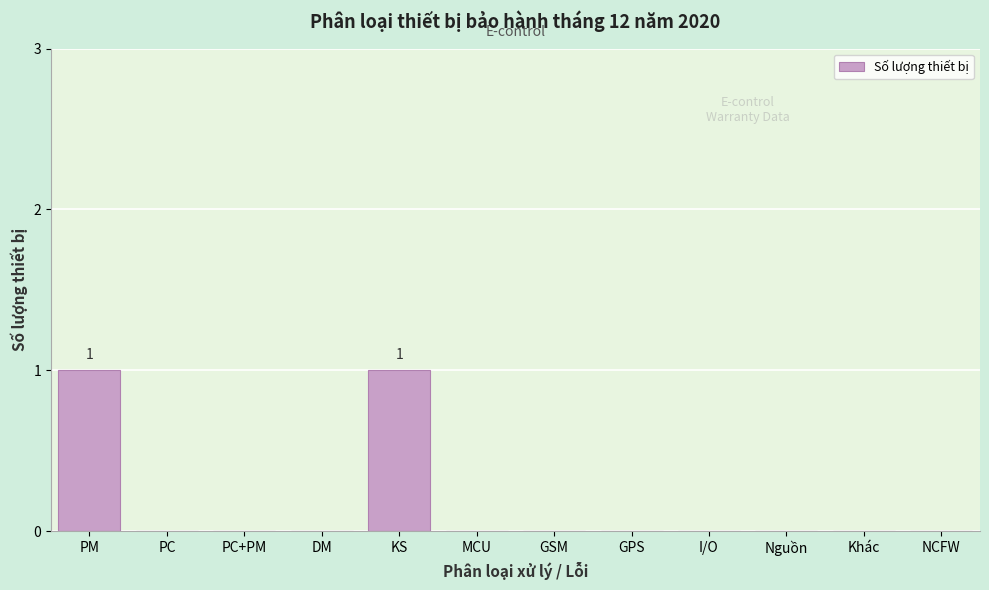

Reading left to right, list all the values displayed in this chart.

PM=1	PC=0	PC+PM=0	DM=0	KS=1	MCU=0	GSM=0	GPS=0	I/O=0	Nguồn=0	Khác=0	NCFW=0